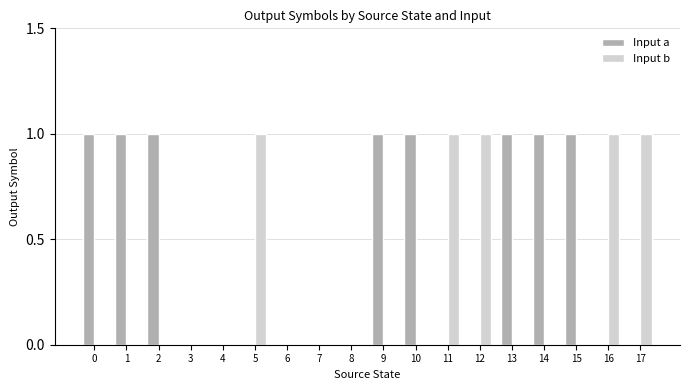

What is the maximum value for Input b?

1